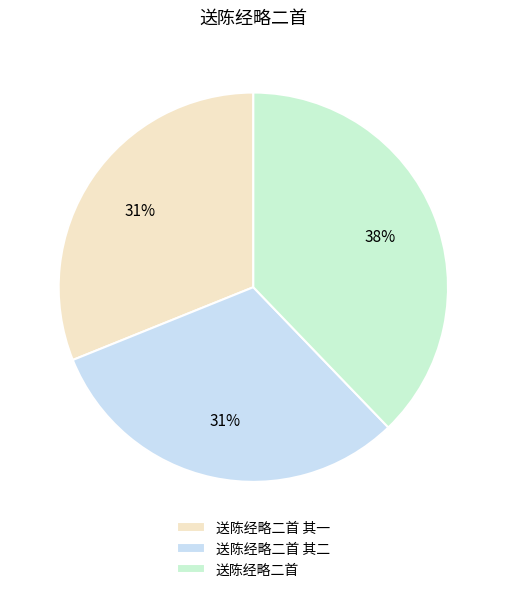

Is it true that 送陈经略二首 其一 is 31% of the pie?

True